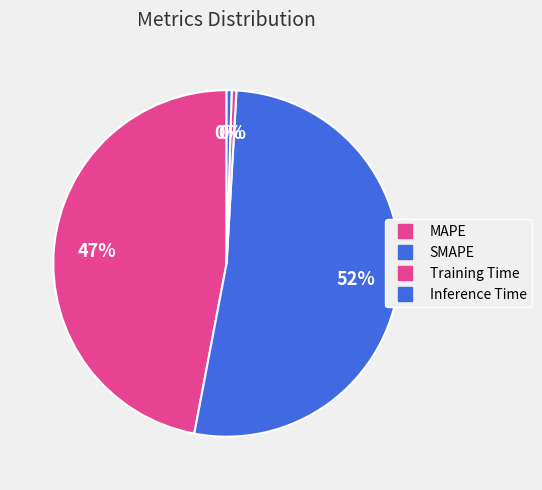

Between SMAPE and Training Time, which is larger?

SMAPE